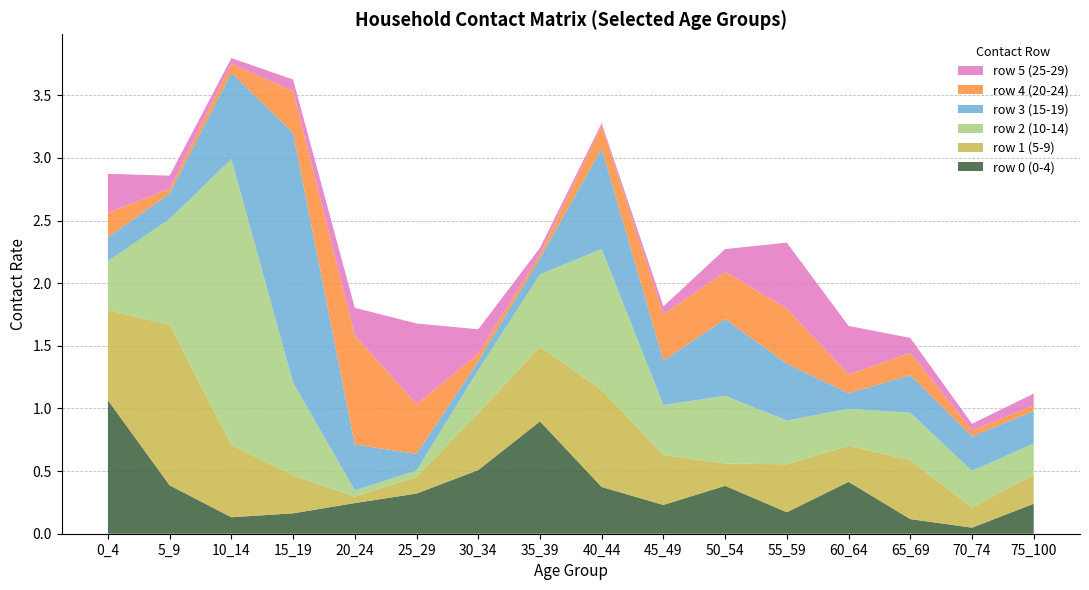

Reading left to right, list all the values displayed in this chart.

row_0: 0_4=1.1	5_9=0.4	10_14=0.1	15_19=0.2	20_24=0.2	25_29=0.3	30_34=0.5	35_39=0.9	40_44=0.4	45_49=0.2	50_54=0.4	55_59=0.2	60_64=0.4	65_69=0.1	70_74=0.0	75_100=0.2
row_1: 0_4=0.7	5_9=1.3	10_14=0.6	15_19=0.3	20_24=0.1	25_29=0.1	30_34=0.5	35_39=0.6	40_44=0.8	45_49=0.4	50_54=0.2	55_59=0.4	60_64=0.3	65_69=0.5	70_74=0.2	75_100=0.2
row_2: 0_4=0.4	5_9=0.8	10_14=2.3	15_19=0.7	20_24=0.1	25_29=0.1	30_34=0.3	35_39=0.6	40_44=1.1	45_49=0.4	50_54=0.5	55_59=0.3	60_64=0.3	65_69=0.4	70_74=0.3	75_100=0.2
row_3: 0_4=0.2	5_9=0.2	10_14=0.7	15_19=2.0	20_24=0.4	25_29=0.1	30_34=0.1	35_39=0.1	40_44=0.8	45_49=0.4	50_54=0.6	55_59=0.5	60_64=0.1	65_69=0.3	70_74=0.3	75_100=0.3
row_4: 0_4=0.2	5_9=0.0	10_14=0.1	15_19=0.3	20_24=0.9	25_29=0.4	30_34=0.1	35_39=0.0	40_44=0.2	45_49=0.4	50_54=0.4	55_59=0.4	60_64=0.1	65_69=0.2	70_74=0.0	75_100=0.0
row_5: 0_4=0.3	5_9=0.1	10_14=0.0	15_19=0.1	20_24=0.2	25_29=0.6	30_34=0.2	35_39=0.1	40_44=0.0	45_49=0.1	50_54=0.2	55_59=0.5	60_64=0.4	65_69=0.1	70_74=0.1	75_100=0.1